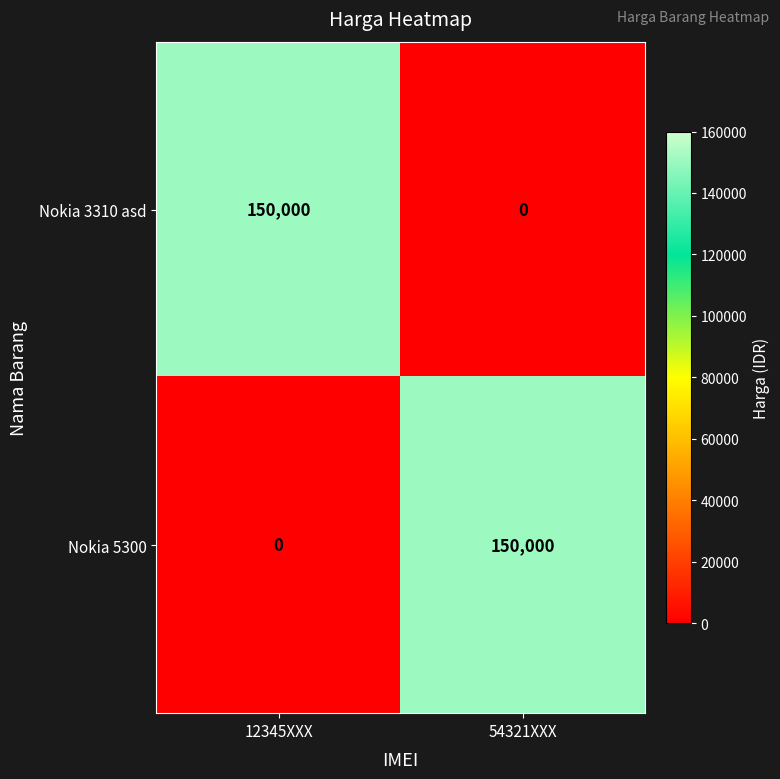

How many positive values does the Nokia 3310 asd series have?

1